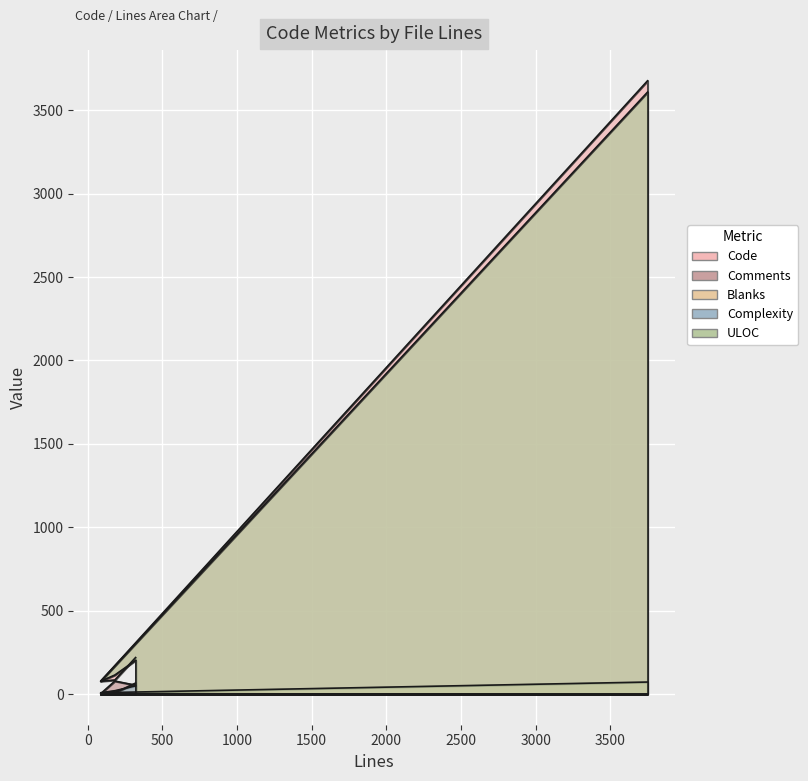

What position from the left is 87?

3